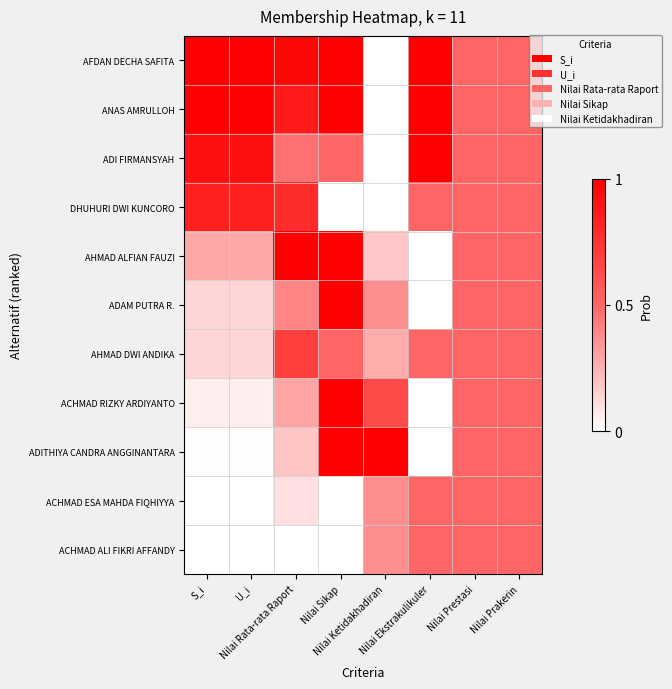

Rank the series at Nilai Rata-rata Raport from highest to lowest value.

AHMAD ALFIAN FAUZI, AFDAN DECHA SAFITA, ANAS AMRULLOH, DHUHURI DWI KUNCORO, AHMAD DWI ANDIKA, ADI FIRMANSYAH, ADAM PUTRA R., ACHMAD RIZKY ARDIYANTO, ADITHIYA CANDRA ANGGINANTARA, ACHMAD ESA MAHDA FIQHIYYA, ACHMAD ALI FIKRI AFFANDY